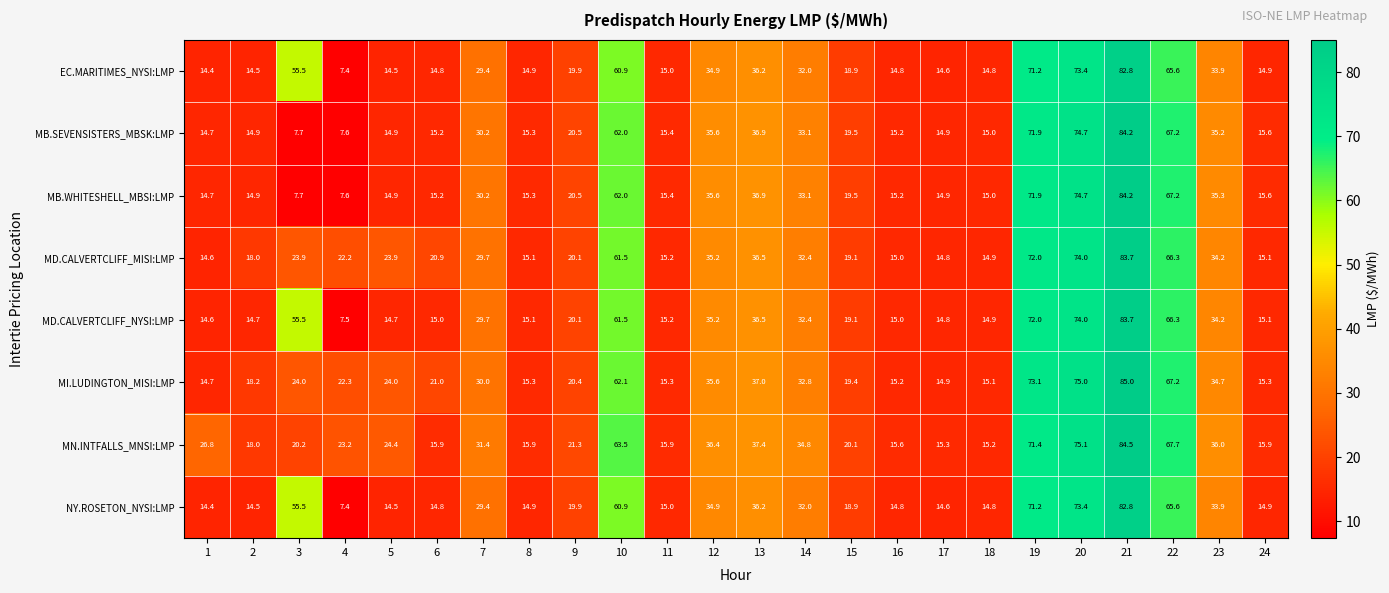

What is the sum of the MB.WHITESHELL_MBSI:LMP values at 13 and 18?

51.9